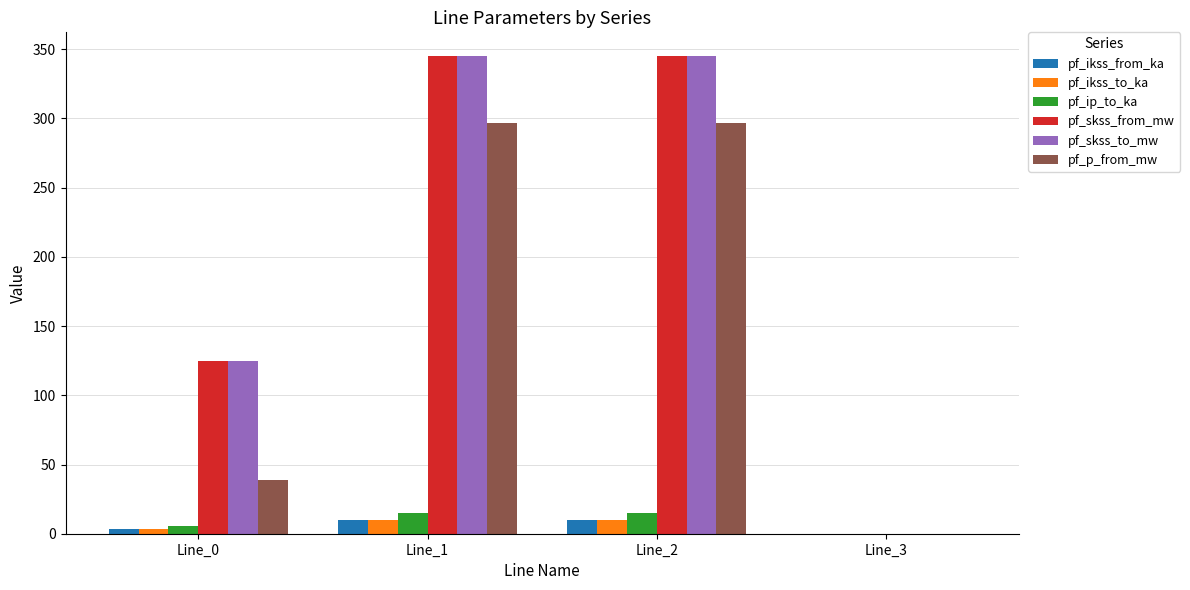

How many groups of bars are there?

4